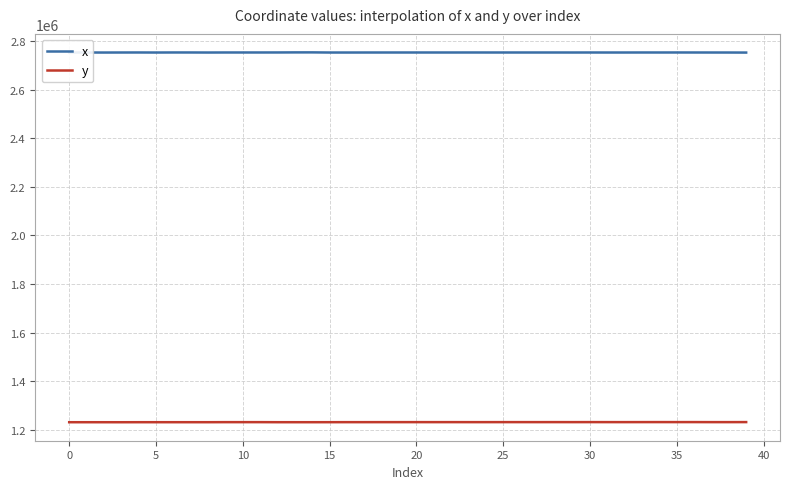

List the series in order of their overall mean, lowest first.

y, x